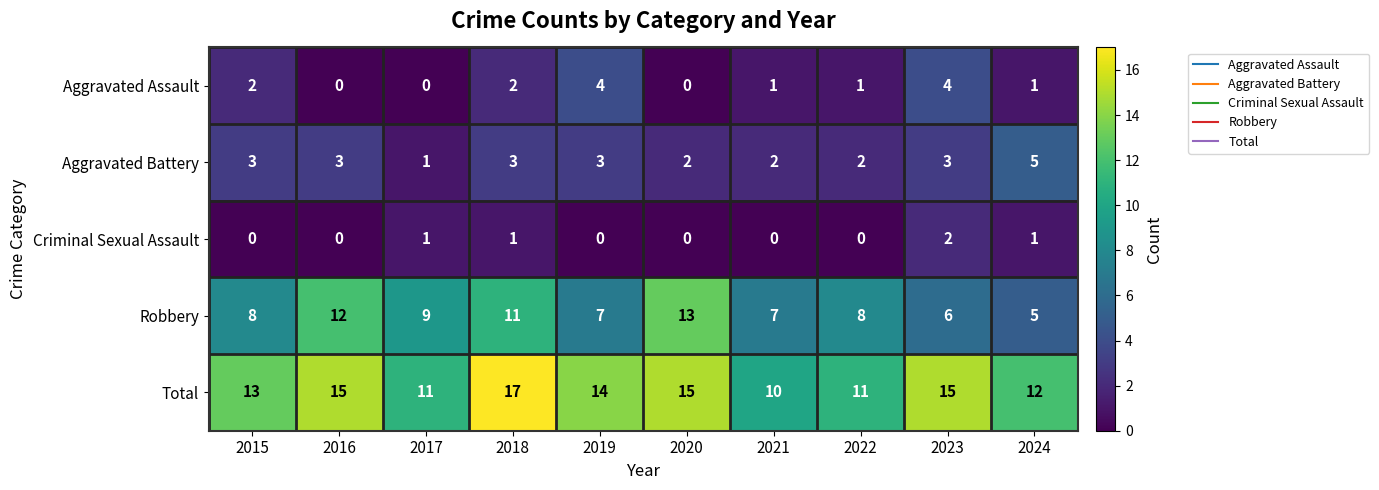

At which label does Aggravated Assault first exceed 1?

2015